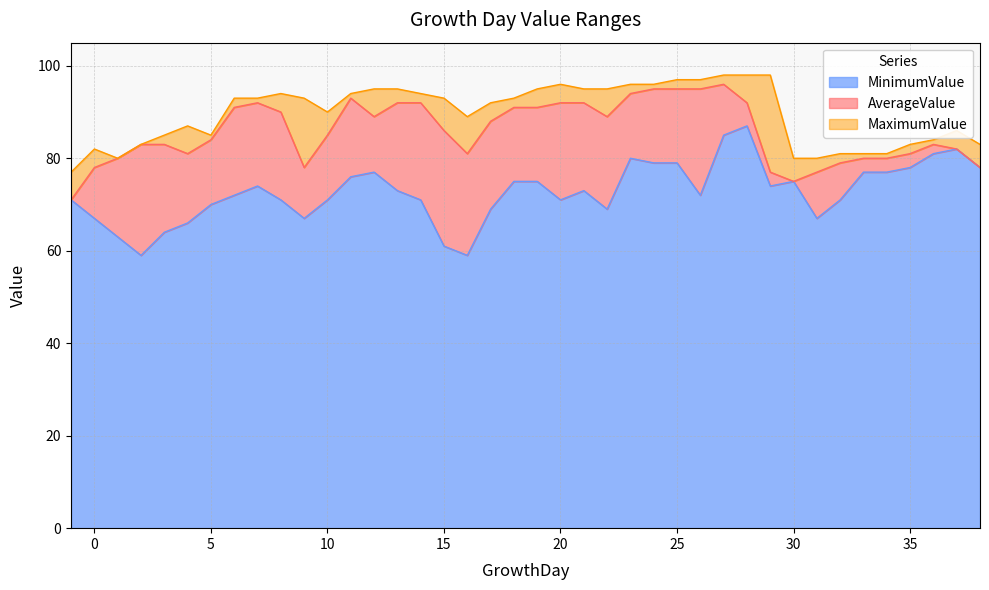

What is the total value across all series at 2?

225